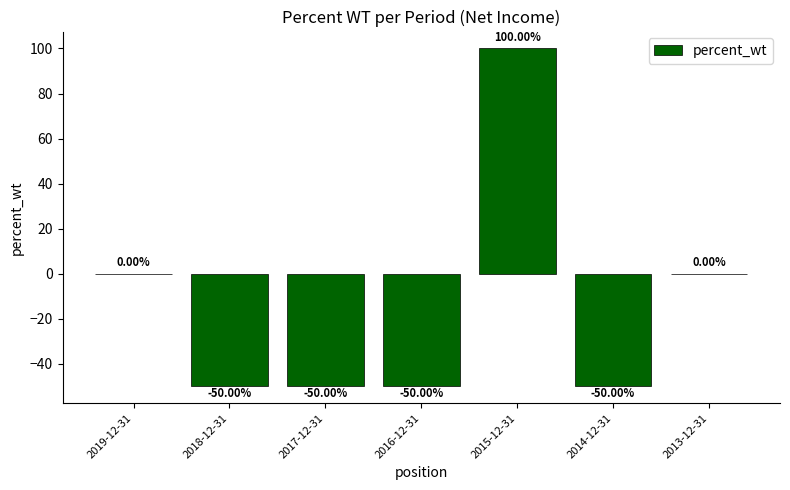

What is the sum of all values?

-100